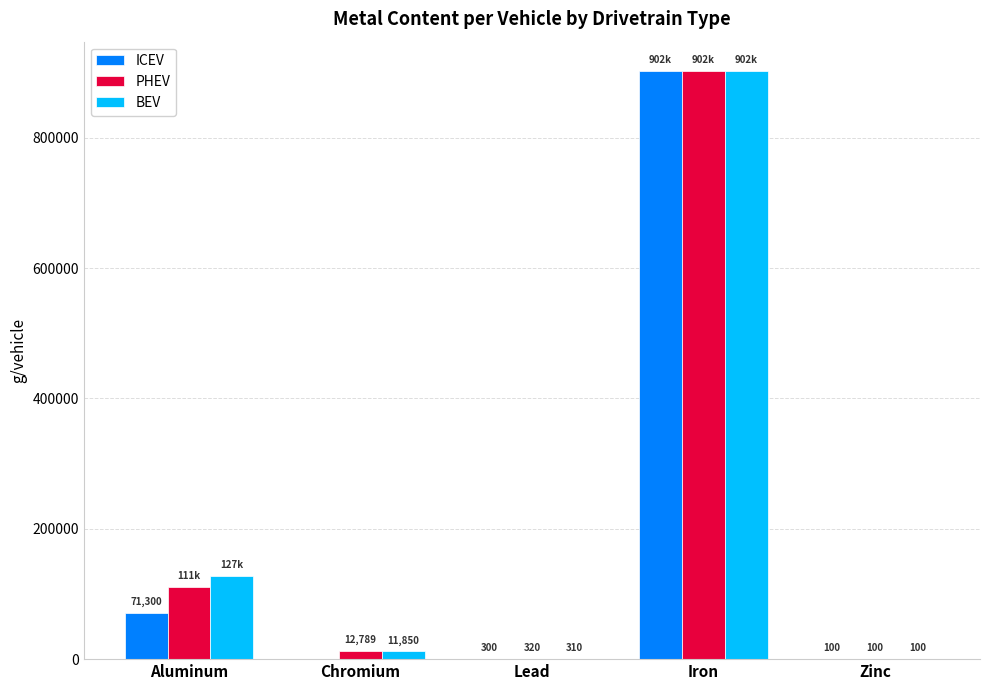

Is the value of BEV at Chromium greater than the value of PHEV at Iron?

No